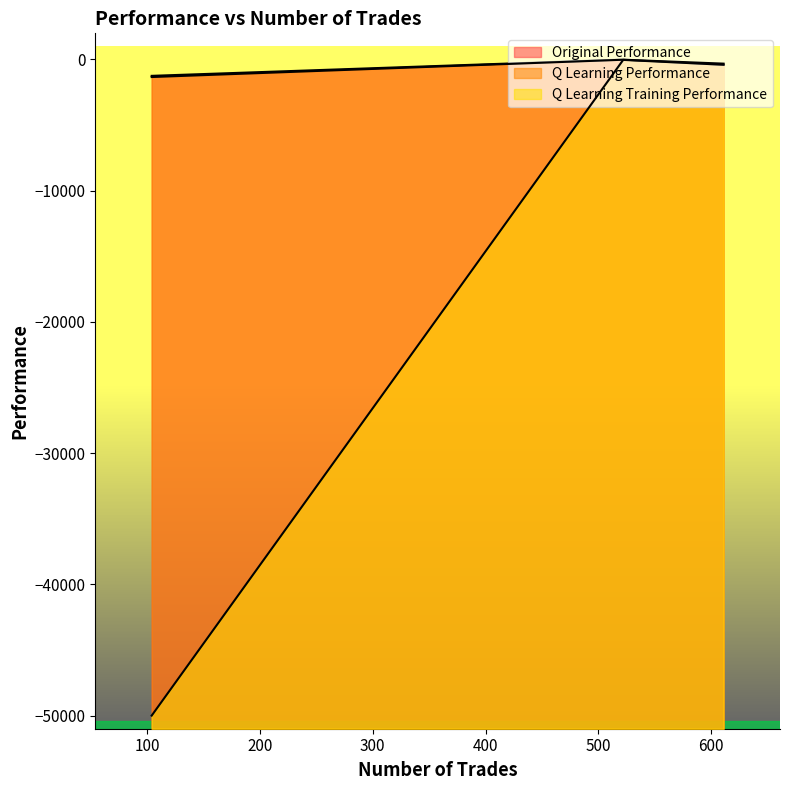

The Q Learning Training Performance series shows -22.3 at 522. True or false?

False